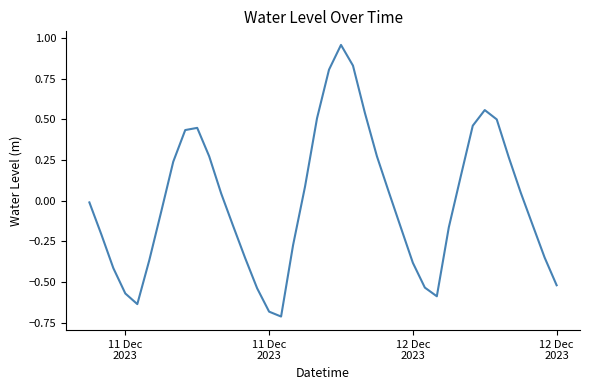

What is the minimum value shown in the chart?

-0.7